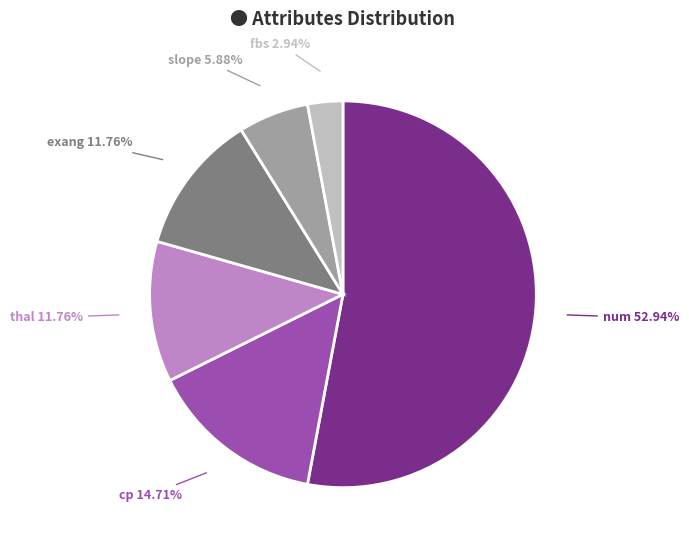

Is cp the majority of the pie?

No